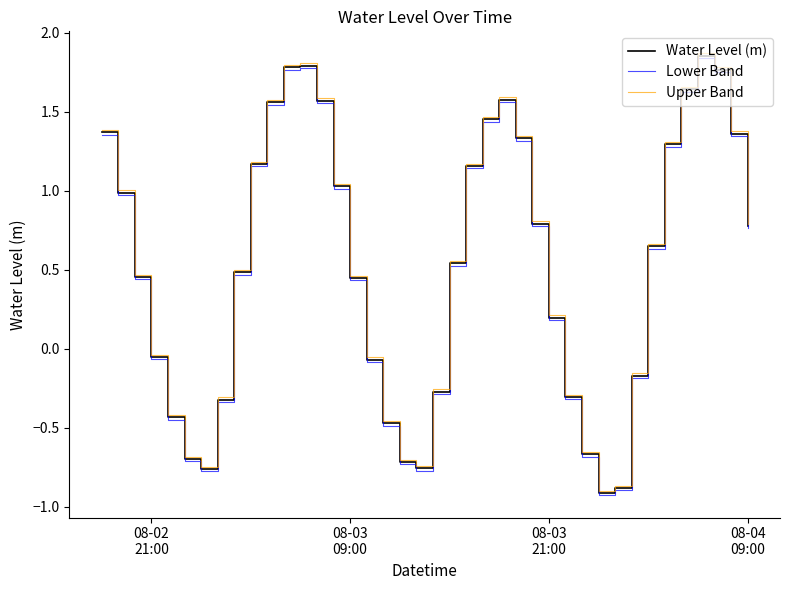

How many lines are shown in the chart?

3